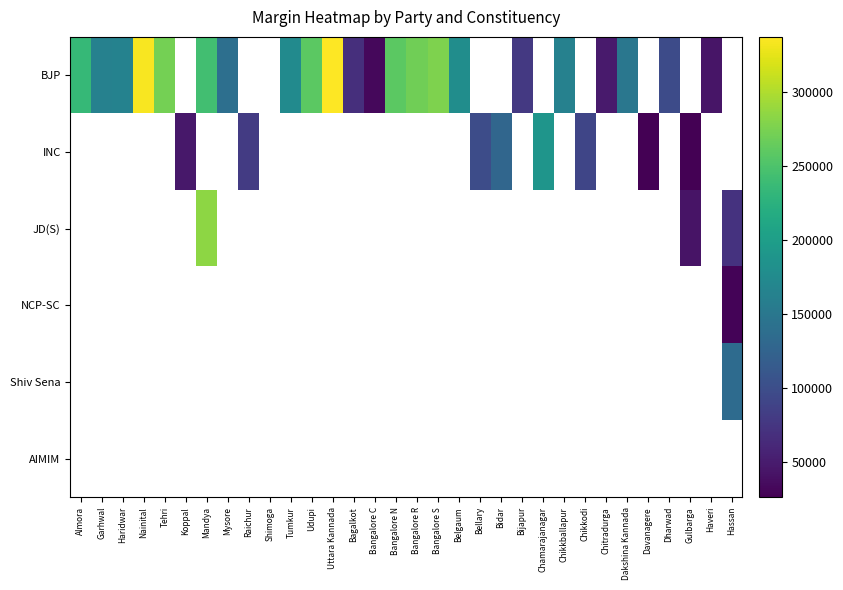

Between Dakshina Kannada and Tumkur, which is larger?

Tumkur